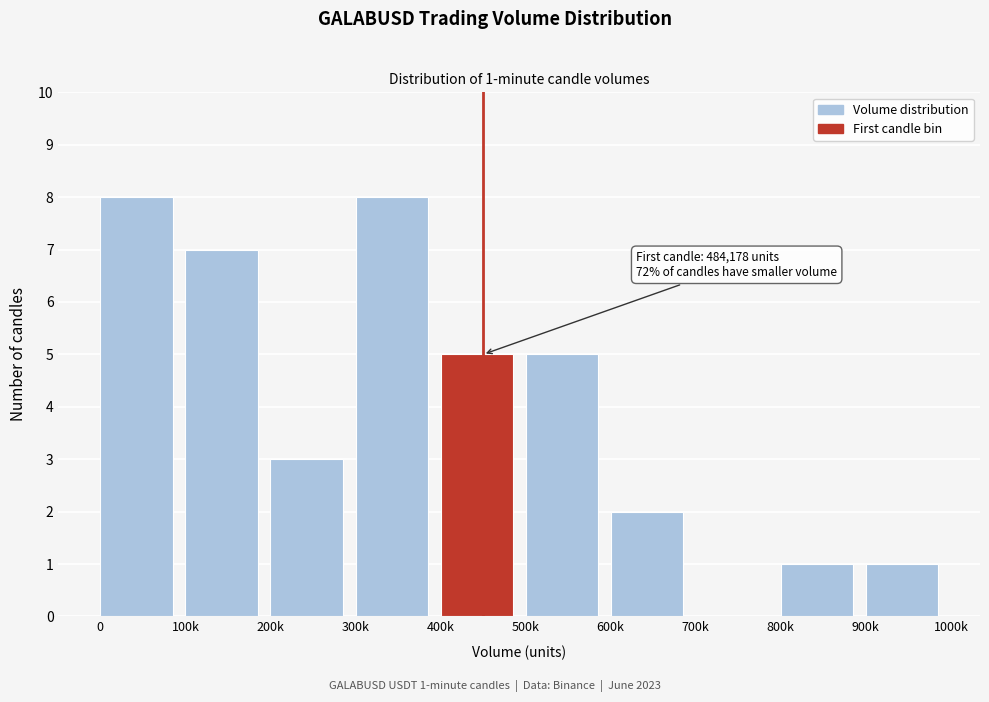

Reading left to right, list all the values displayed in this chart.

0=8	100k=7	200k=3	300k=8	400k=5	500k=5	600k=2	700k=0	800k=1	900k=1